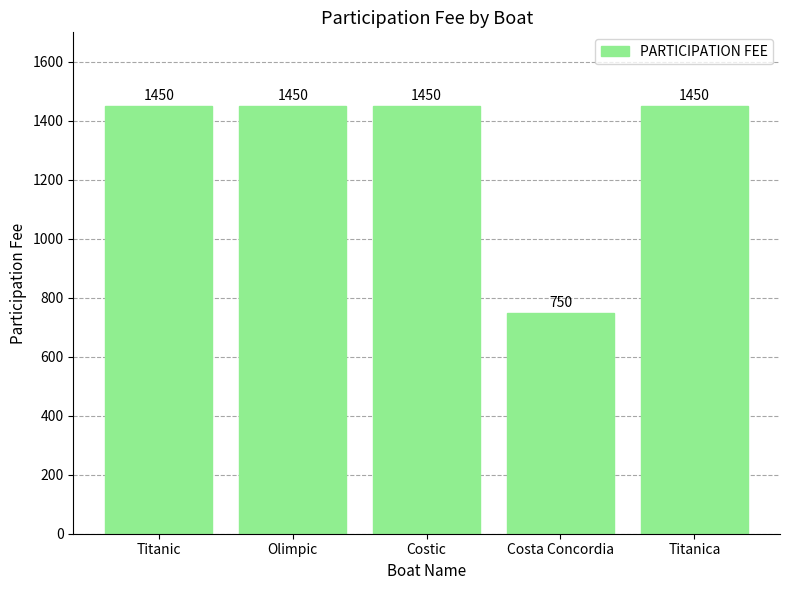

The chart shows a value of 465 at Titanica. True or false?

False